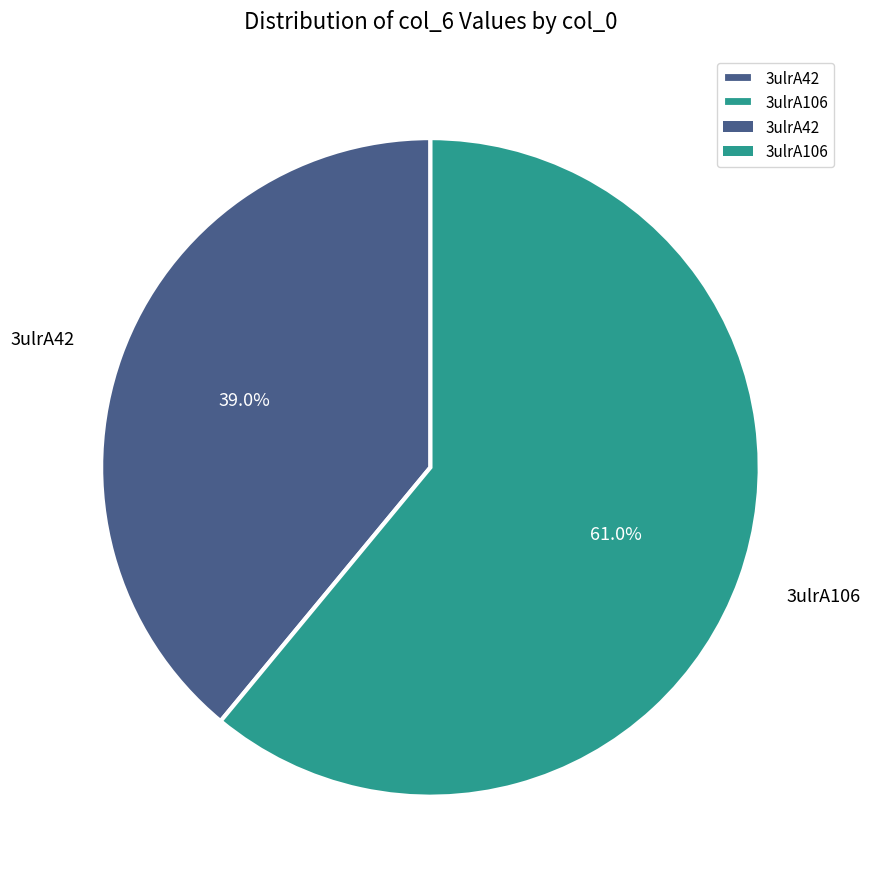

Is it true that 3ulrA106 is 75% of the pie?

False